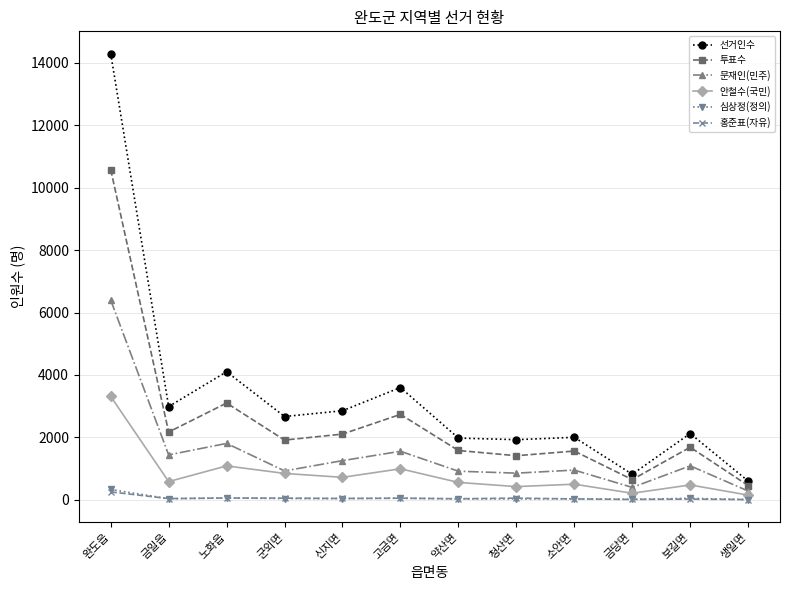

How many lines are shown in the chart?

6